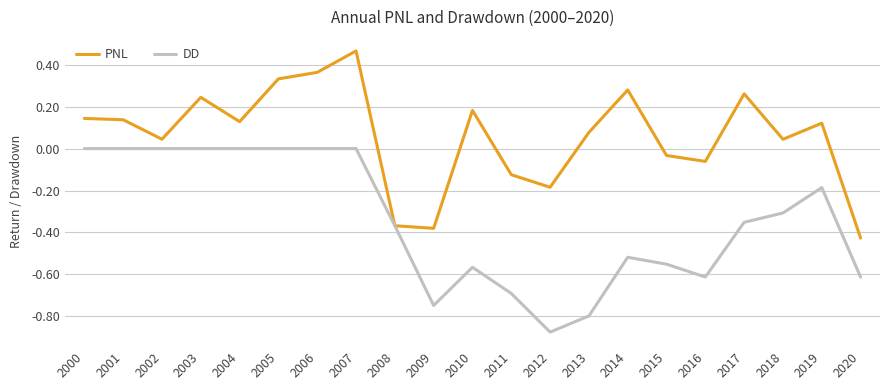

Is it true that DD equals -0.5 at 2002?

False